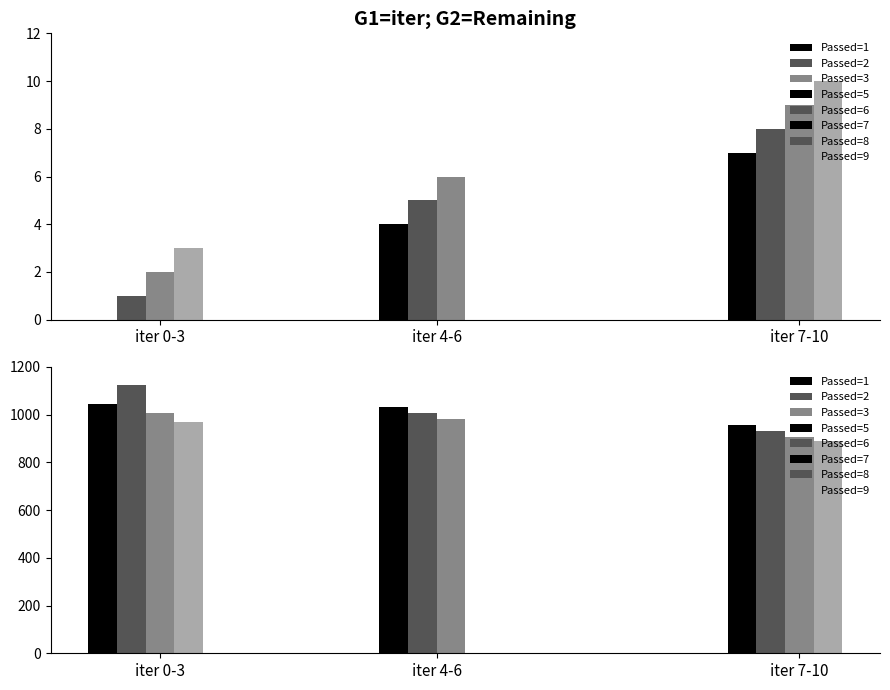

Is the value of iter at 6 greater than the value of Remaining at 6?

No